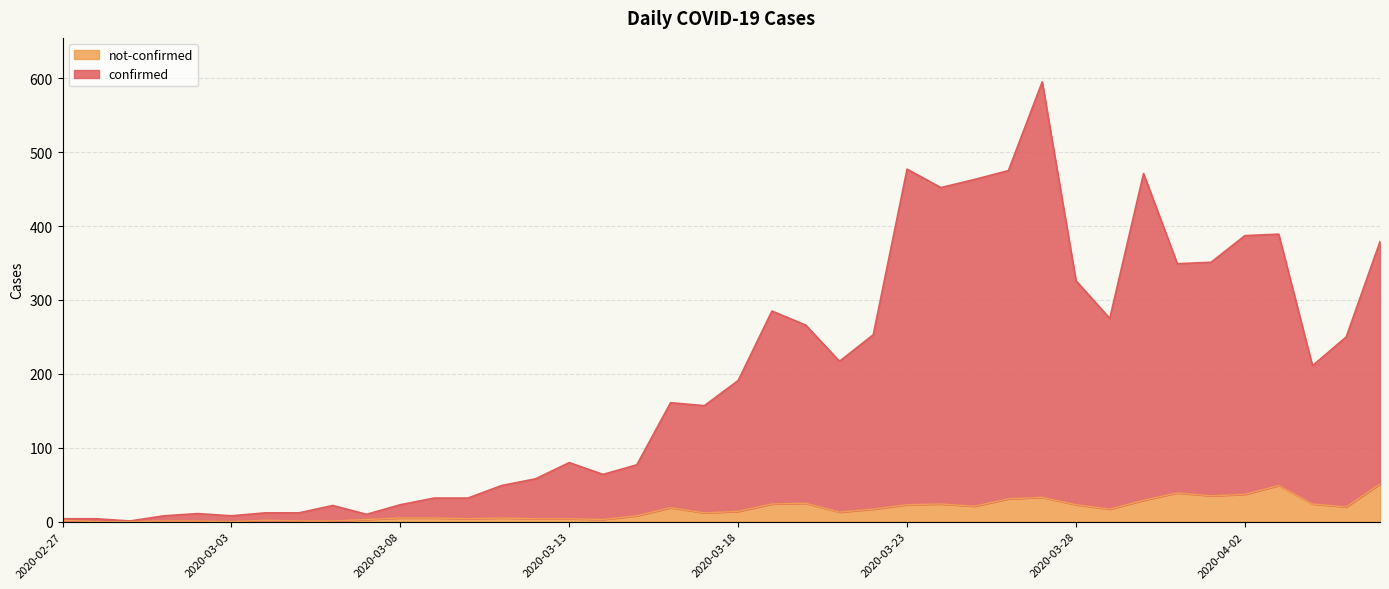

Rank the series at 2020-03-16 from lowest to highest value.

not-confirmed, confirmed